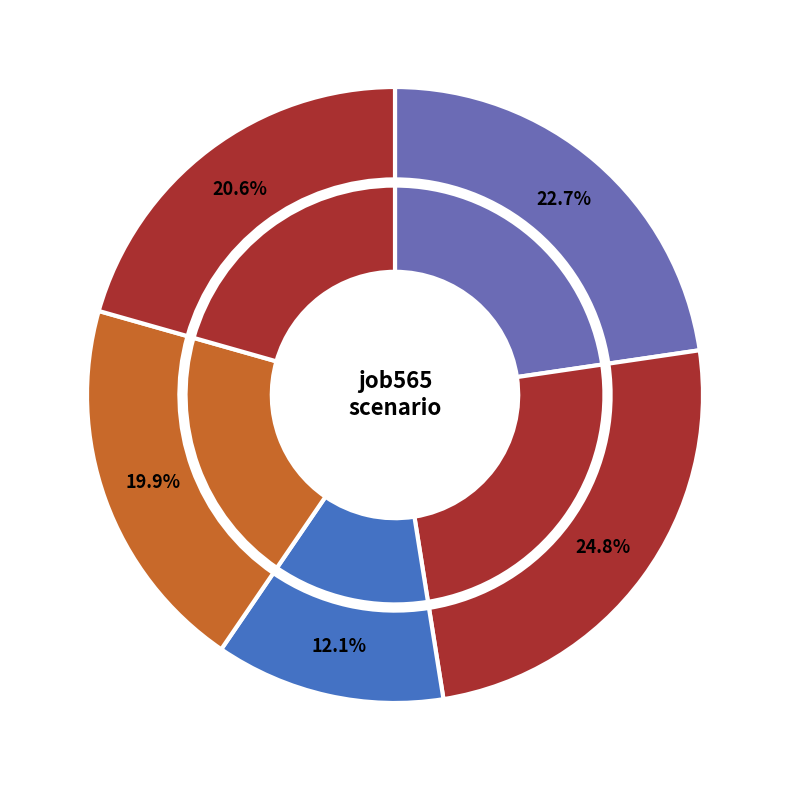

Combined, do B54 and cn12 account for over 50%?

No